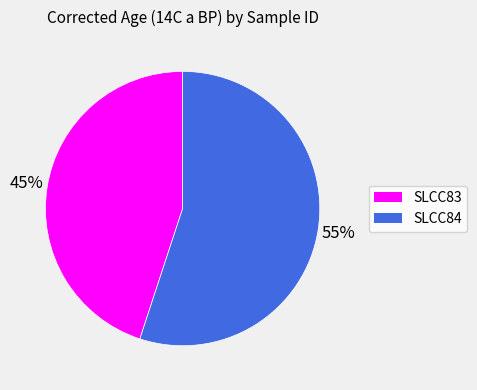

Which has a higher value, SLCC84 or SLCC83?

SLCC84